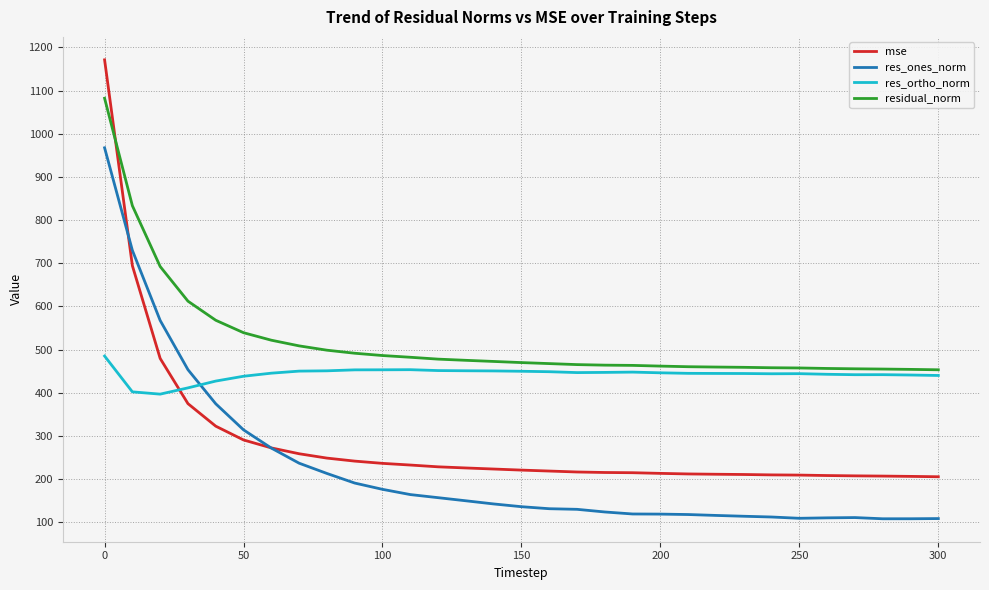

Which series has the largest range (max minus min)?

mse